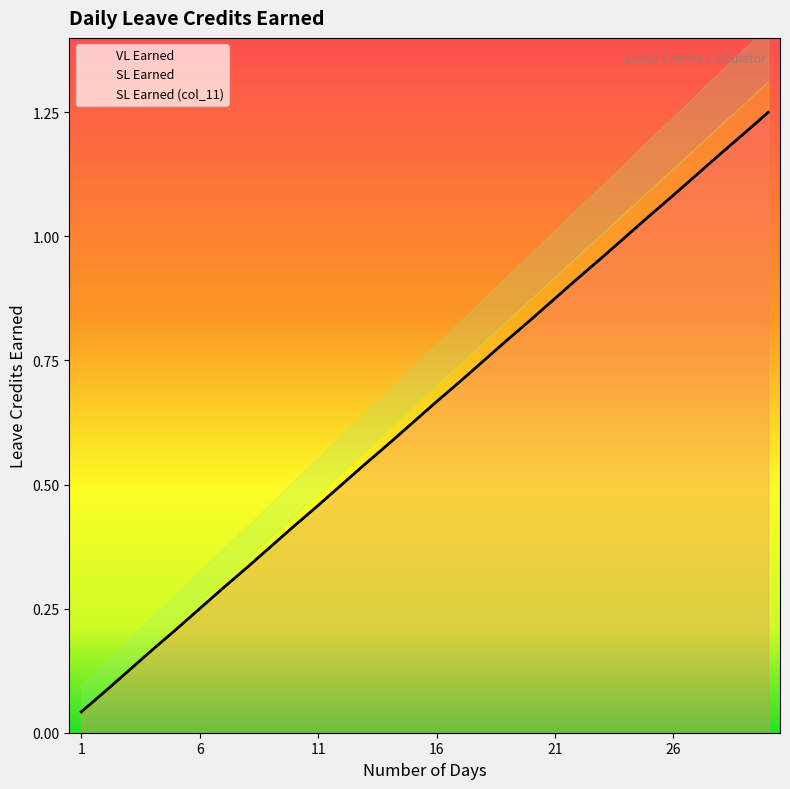

True or false: SL Earned has a value of 1.5 at 21.

False